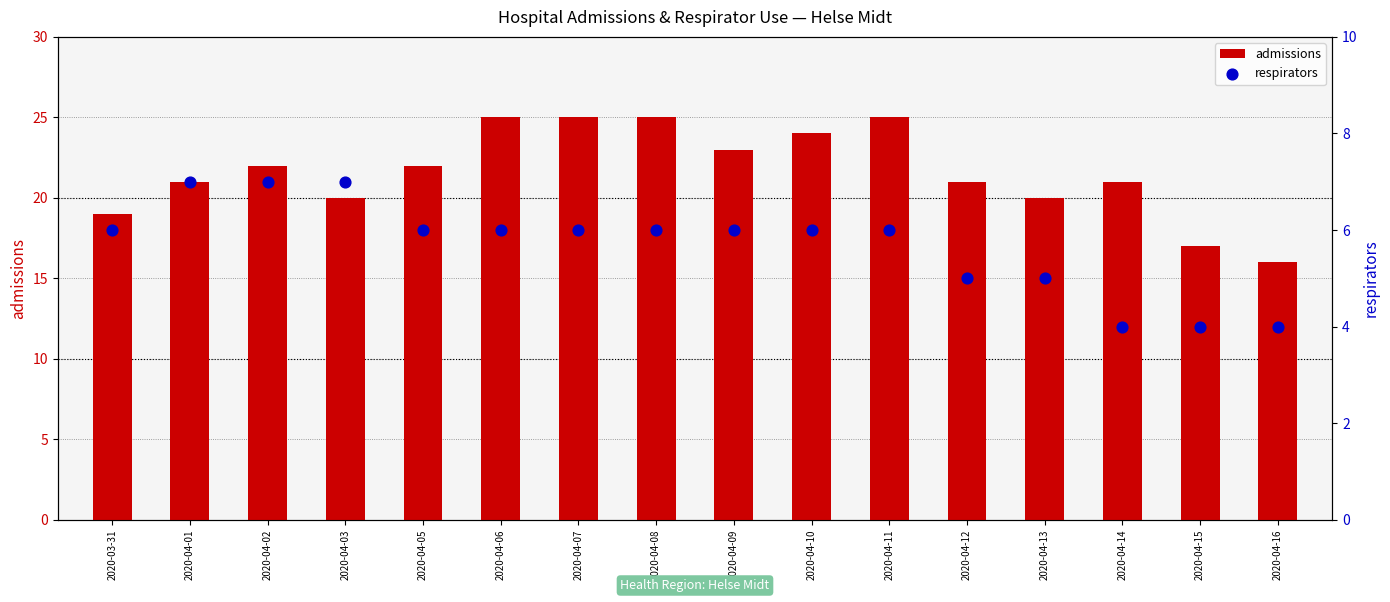

Which series has the largest total across all categories?

admissions